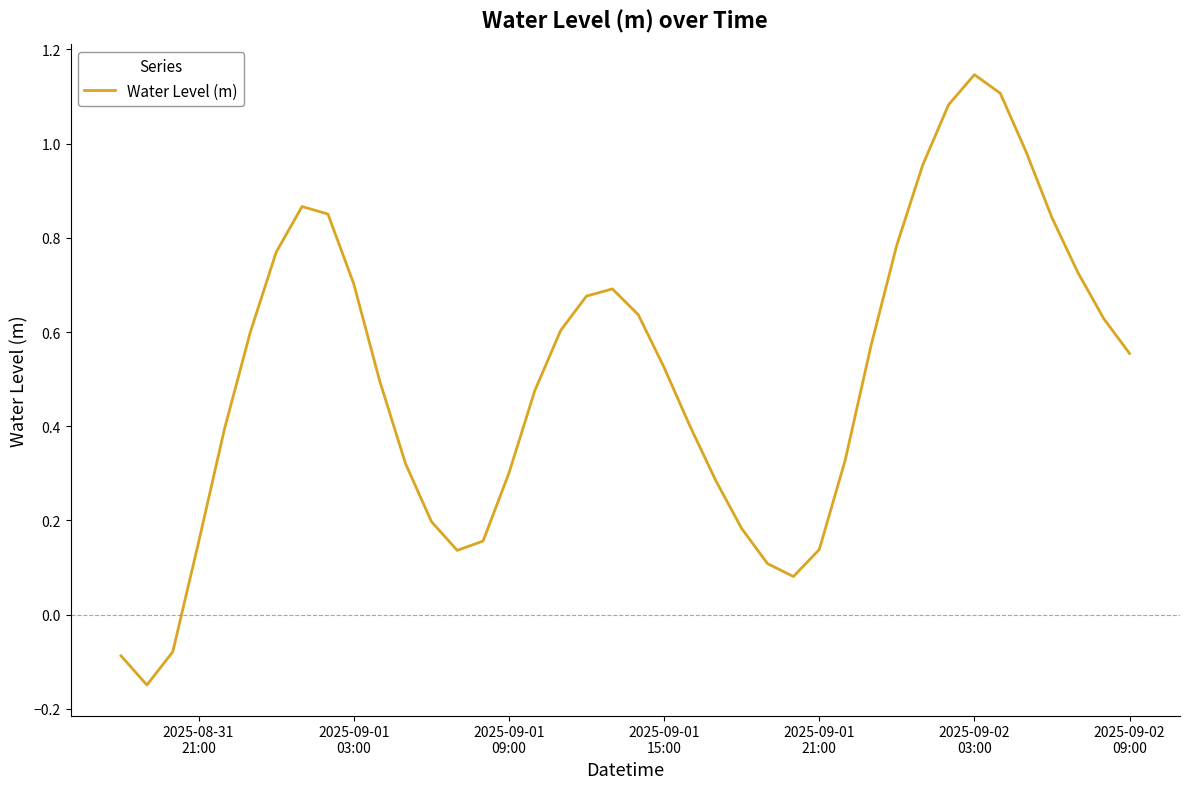

Reading left to right, list all the values displayed in this chart.

-0.1	-0.1	-0.1	0.2	0.4	0.6	0.8	0.9	0.9	0.7	0.5	0.3	0.2	0.1	0.2	0.3	0.5	0.6	0.7	0.7	0.6	0.5	0.4	0.3	0.2	0.1	0.1	0.1	0.3	0.6	0.8	1.0	1.1	1.1	1.1	1.0	0.8	0.7	0.6	0.6